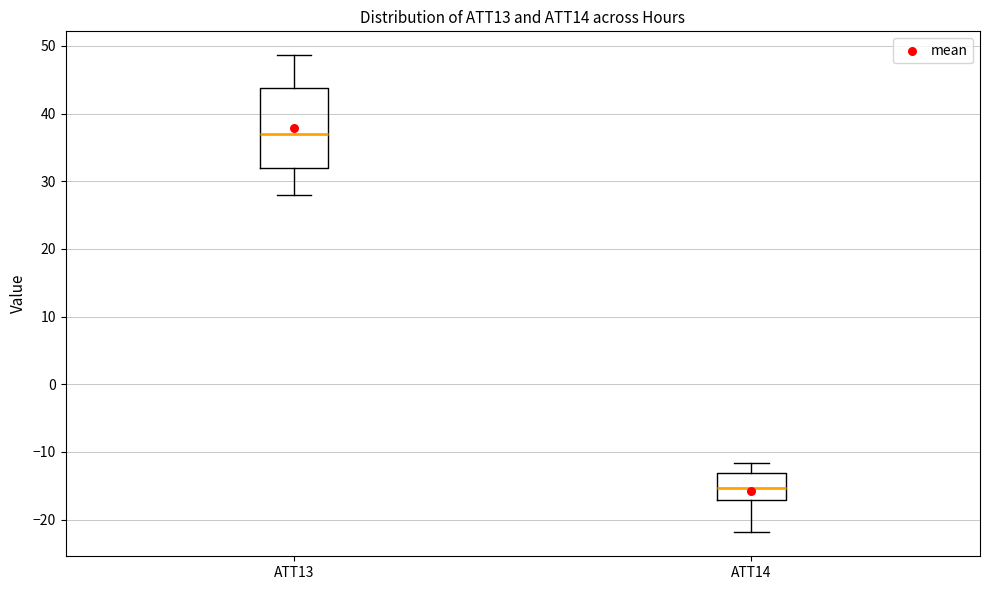

Where is the upper edge of the box for ATT13 on the y-axis? The values are not printed on the chart, so give them approximately, as read against the axis.

44